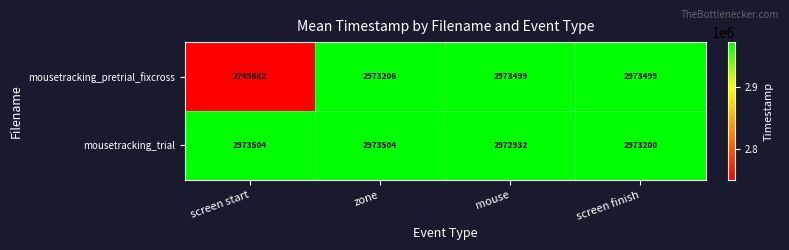

What is the maximum value shown in the chart?

2973504